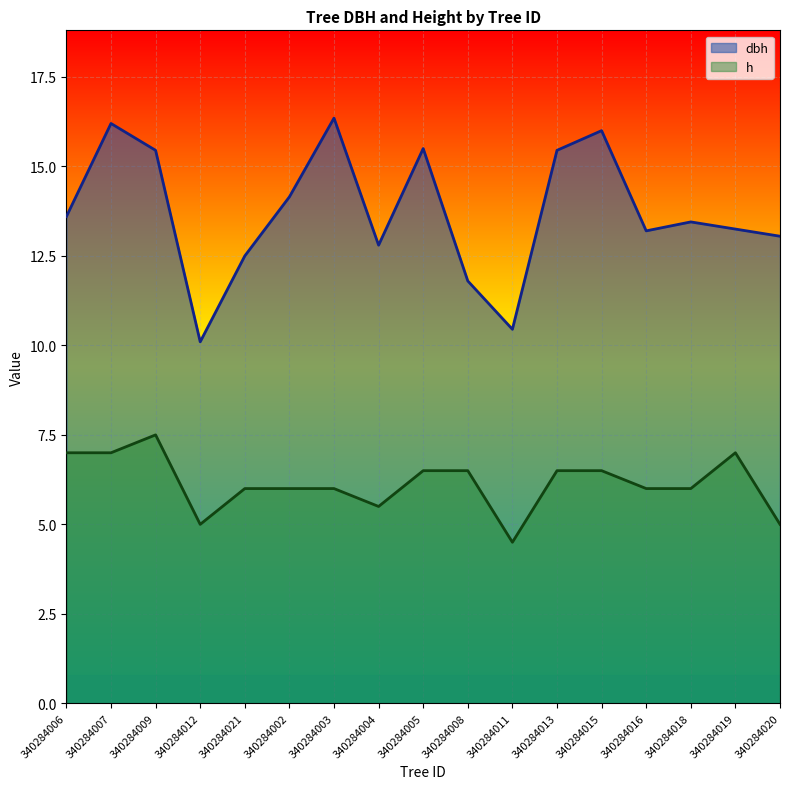

What is the lowest value of the dbh series?

10.1